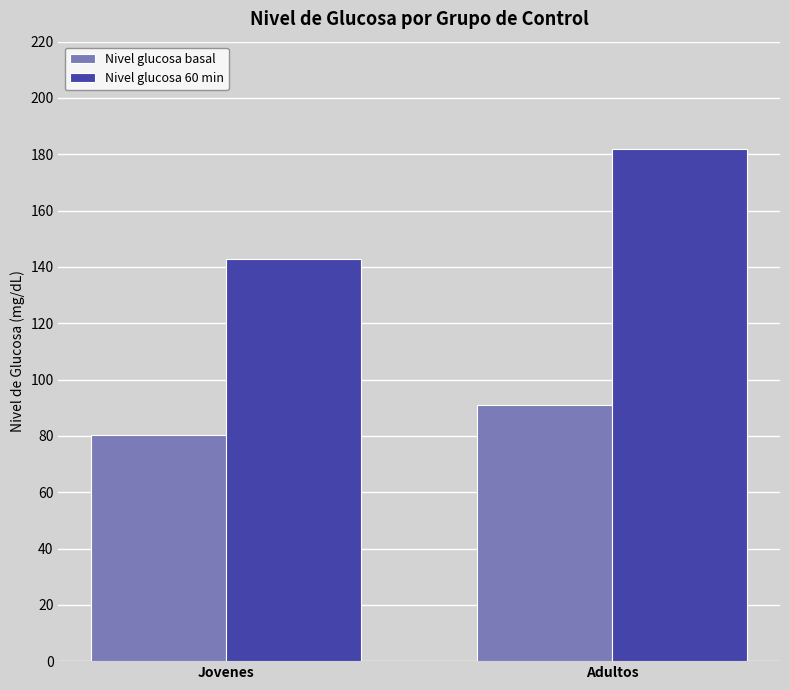

How many bars are there in each group?

2